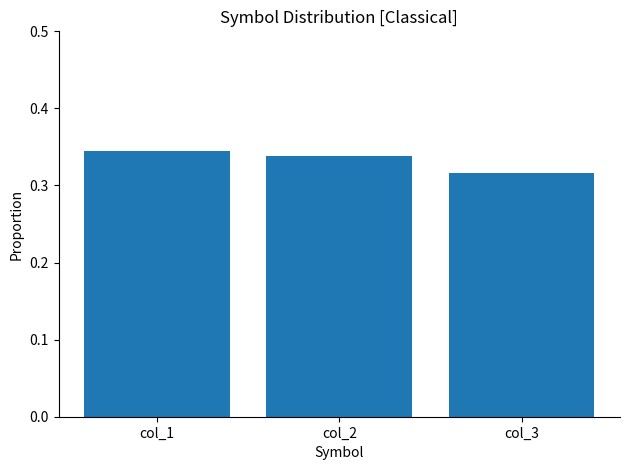

What is the sum of the values at col_1 and col_2?

0.7